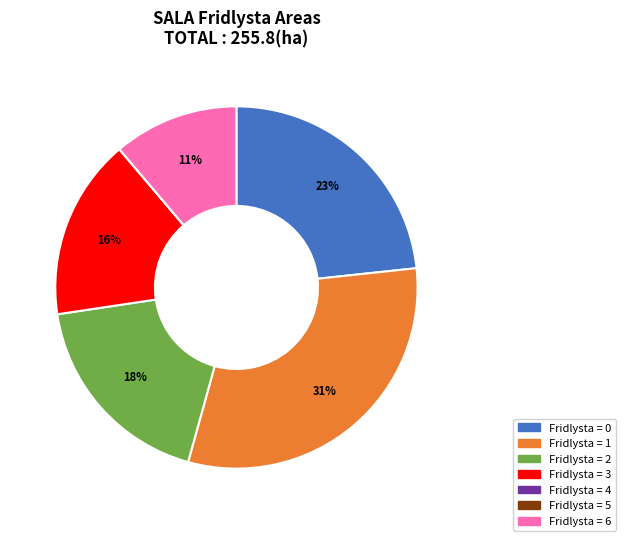

Which slice is the largest?

Fridlysta = 1